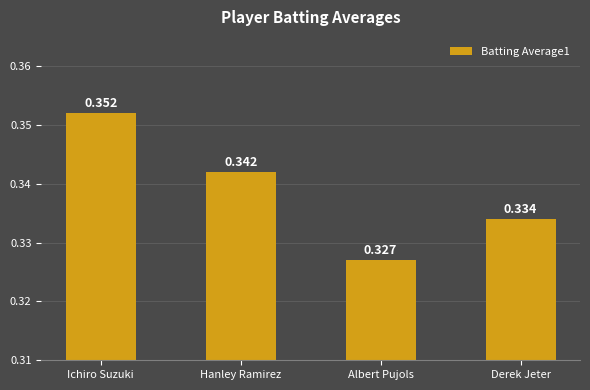

Where is the data nearest to the value 0?

Albert Pujols